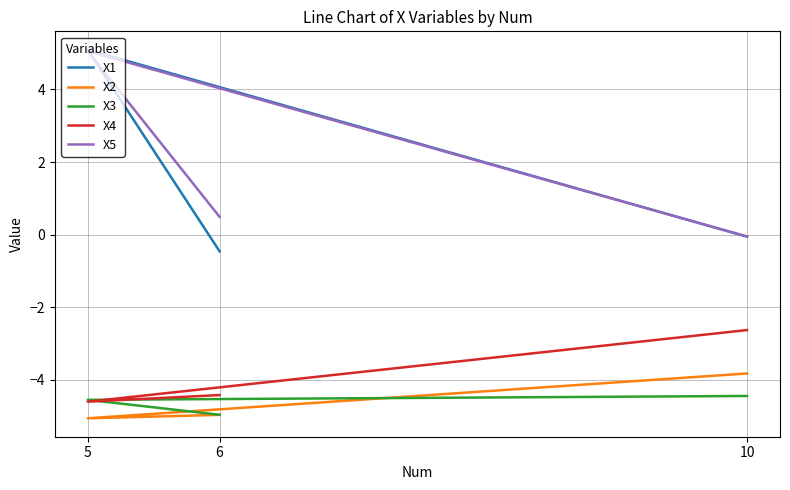

Which series has the widest spread of values?

X1